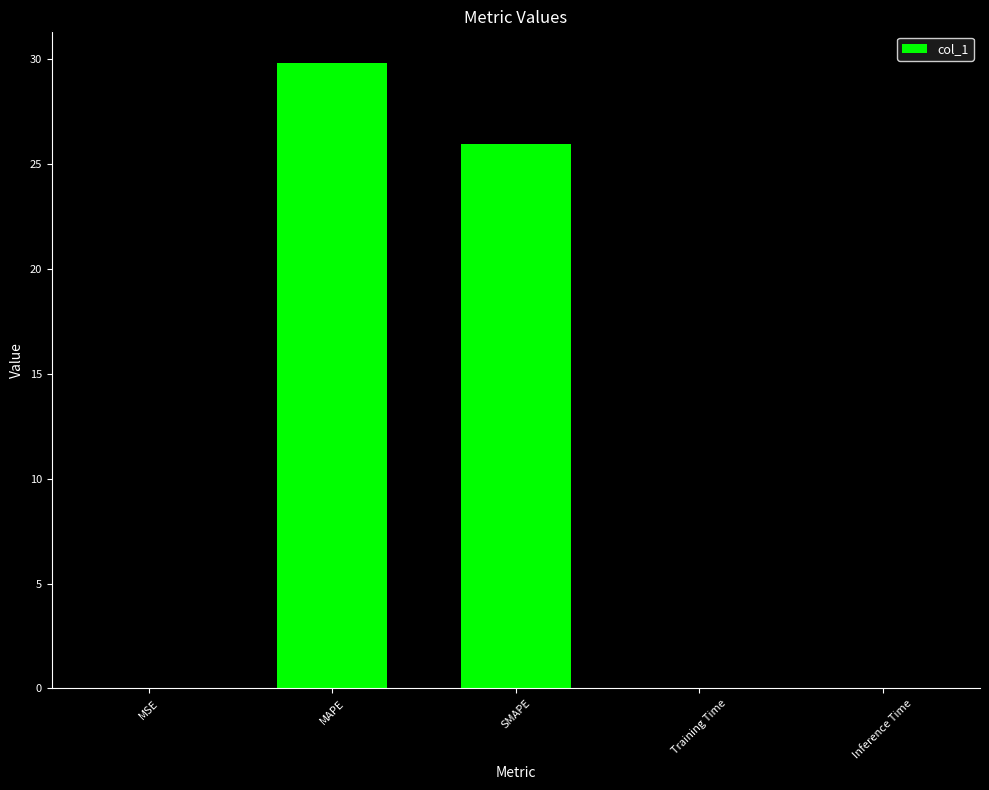

True or false: the data shows 0.0 at Inference Time.

True